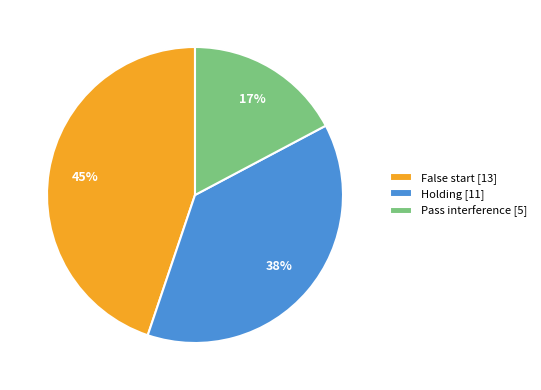

Count the number of slices in the pie.

3